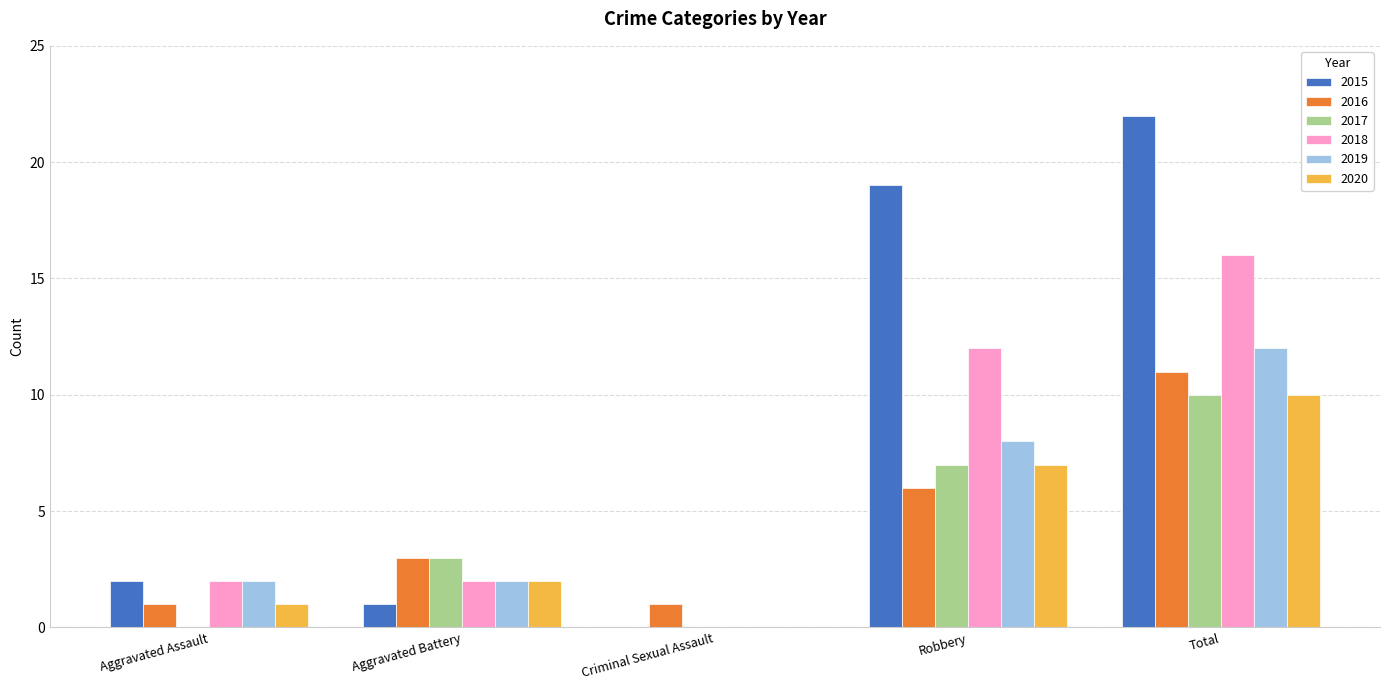

How many values in 2019 are above zero?

4